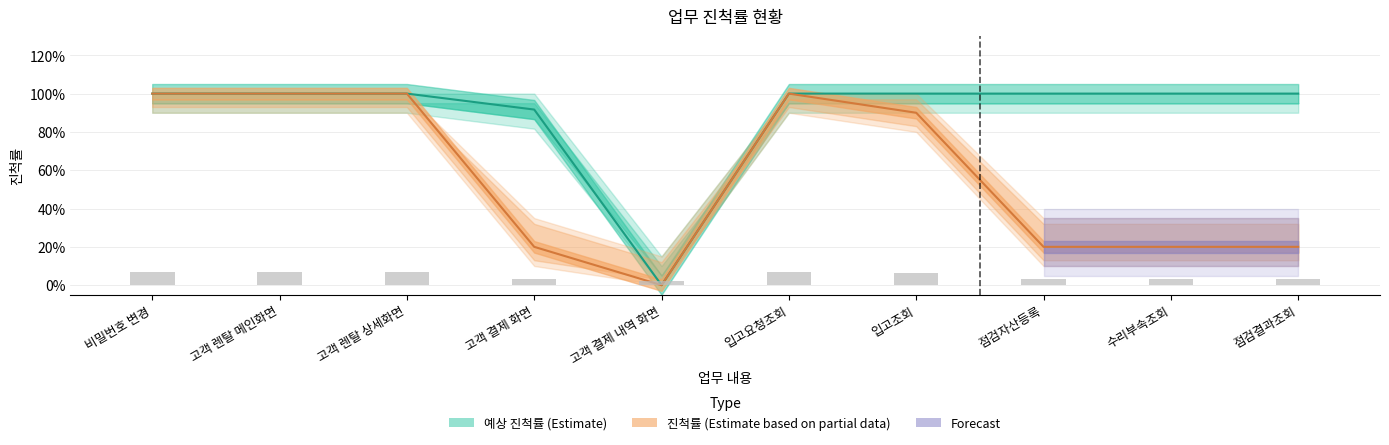

Which series changed the most between 입고조회 and 수리부속조회?

진척률